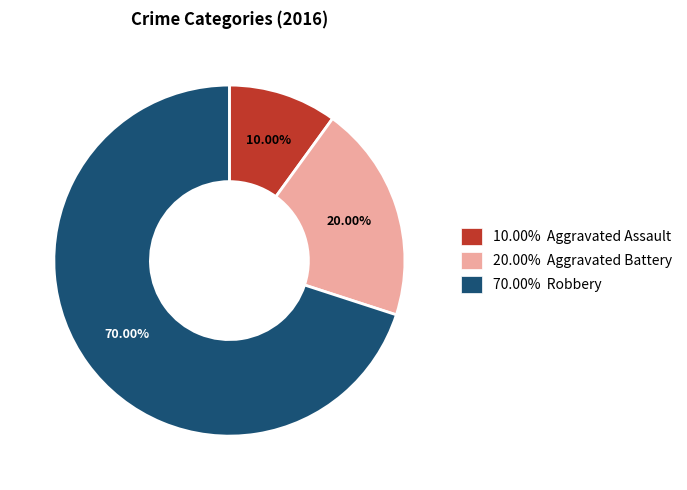

Is there a majority slice in this chart?

Yes